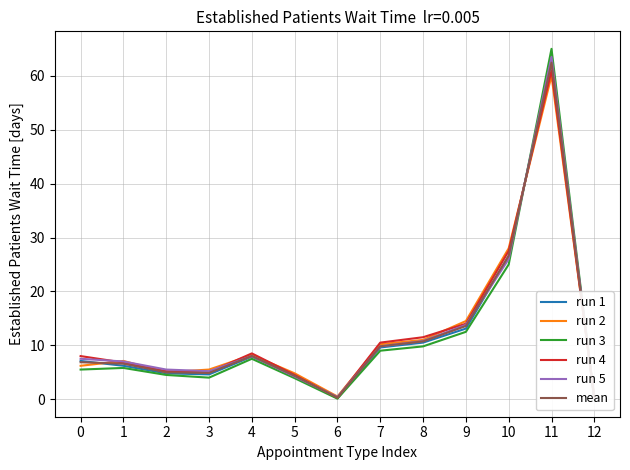

Reading left to right, what are all the values shown in this chart?

run 1: 0=7.1	1=6.2	2=4.8	3=4.6	4=7.9	5=4.3	6=0.2	7=9.6	8=10.5	9=13.1	10=26.6	11=62.7	12=0.0
run 2: 0=6.2	1=7.1	2=5.0	3=5.5	4=8.2	5=4.8	6=0.5	7=10.2	8=11.0	9=14.5	10=28.0	11=60.0	12=0.5
run 3: 0=5.5	1=5.8	2=4.5	3=4.0	4=7.5	5=3.9	6=0.1	7=9.0	8=9.8	9=12.5	10=25.0	11=65.0	12=0.0
run 4: 0=8.0	1=6.8	2=5.2	3=5.0	4=8.5	5=4.5	6=0.3	7=10.5	8=11.5	9=14.0	10=27.5	11=61.0	12=0.2
run 5: 0=7.5	1=7.0	2=5.5	3=5.2	4=8.0	5=4.2	6=0.4	7=9.8	8=10.8	9=13.8	10=26.0	11=63.5	12=0.1
mean: 0=6.9	1=6.6	2=5.0	3=4.9	4=8.0	5=4.3	6=0.3	7=9.8	8=10.7	9=13.6	10=26.6	11=62.4	12=0.2